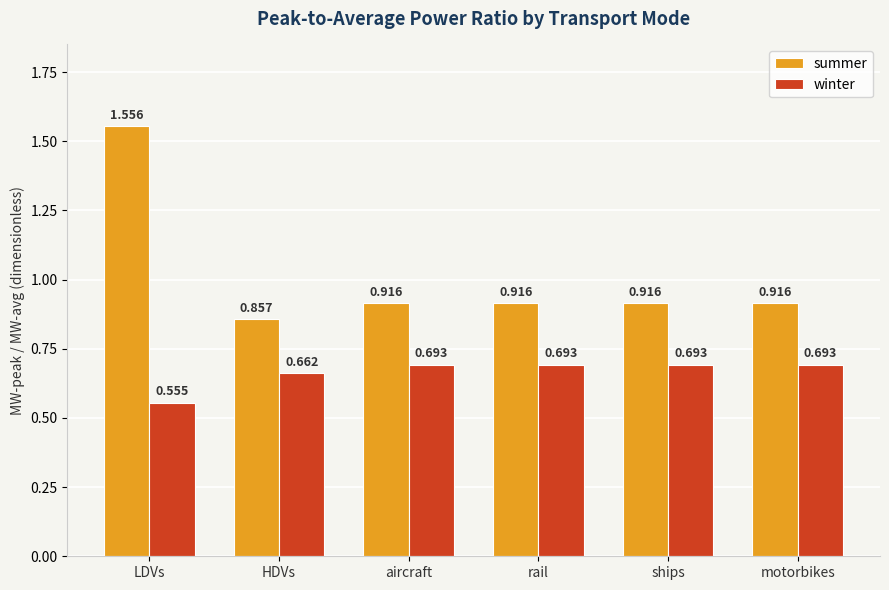

Which label corresponds to the smallest value in the chart?

LDVs